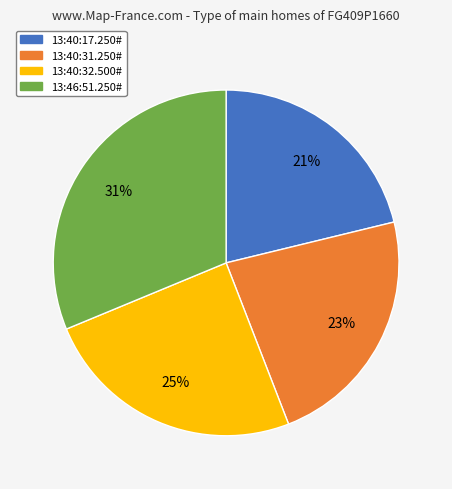

Combined, do 13:46:51.250# and 13:40:31.250# account for over 50%?

Yes